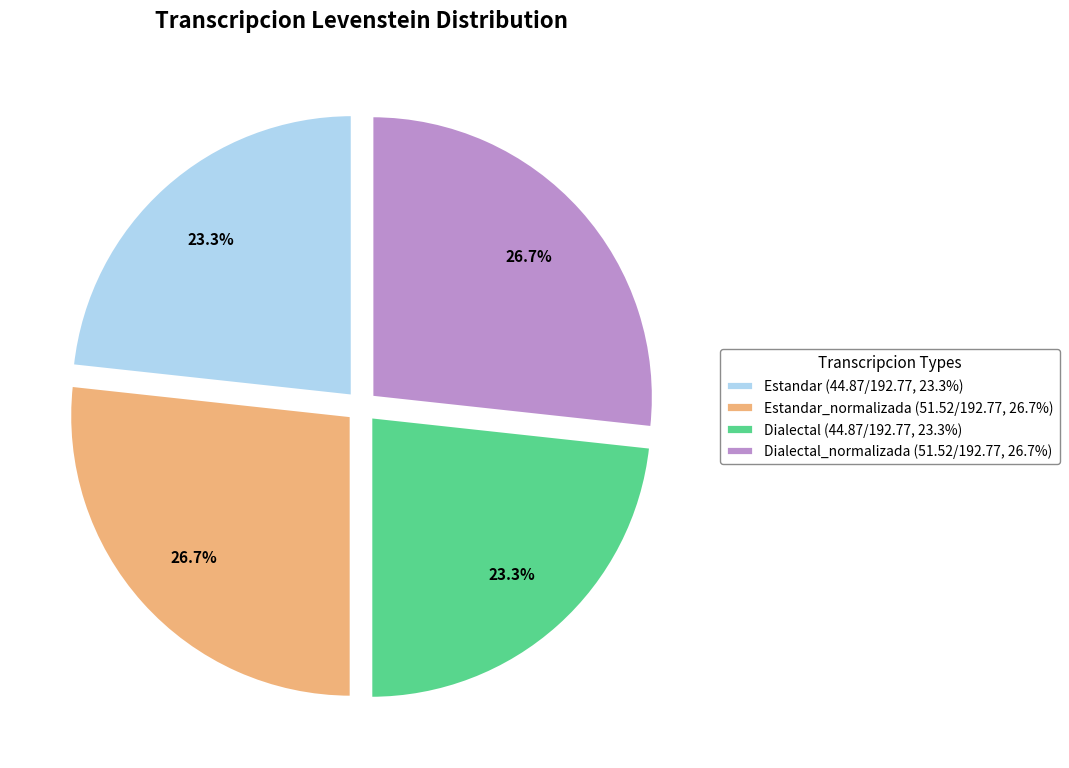

Does any single category account for the majority?

No